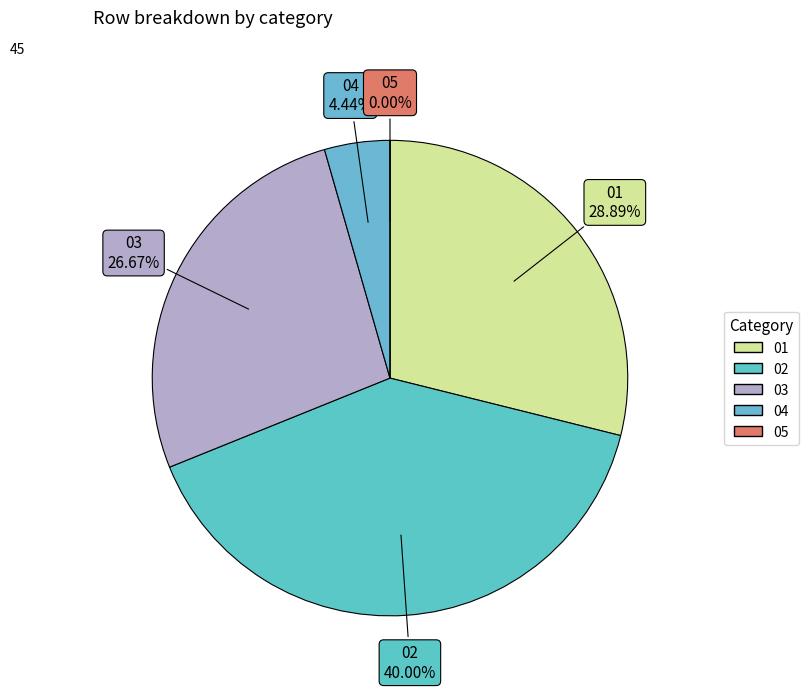

To the nearest percent, what is the combined percentage of 01 and 03?

56%